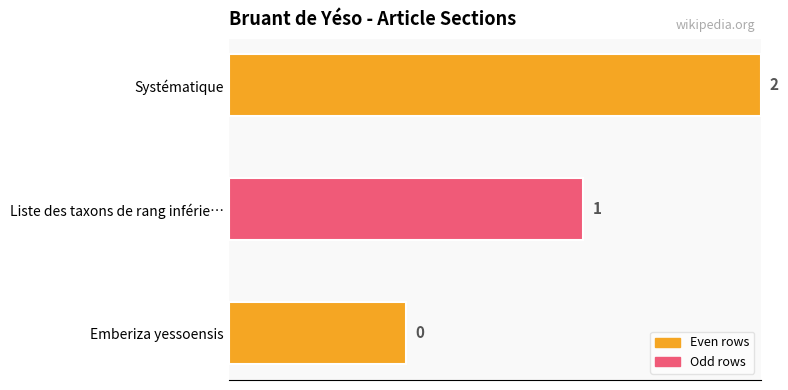

Is it true that the value at Liste des taxons de rang inférie… is 1?

False